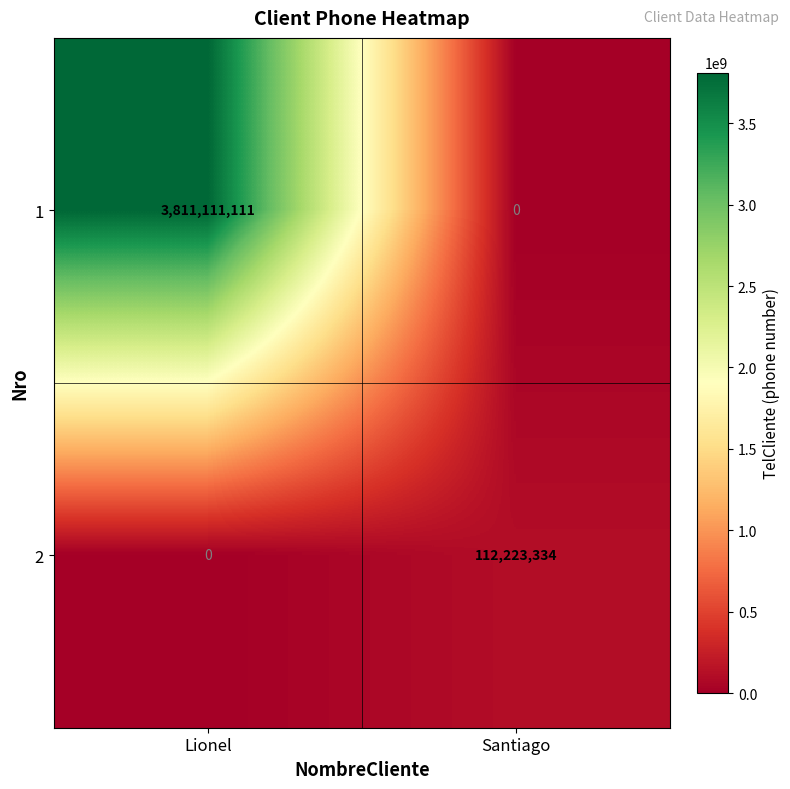

Which series has the largest range (max minus min)?

1